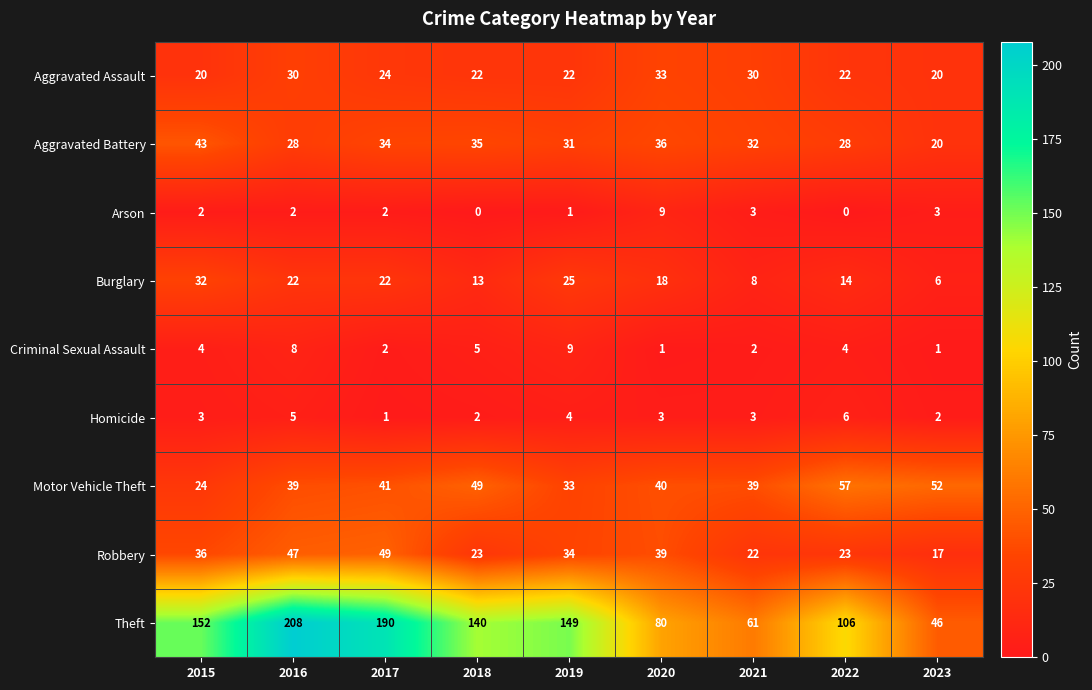

At how many categories does at least one series exceed 169?

2